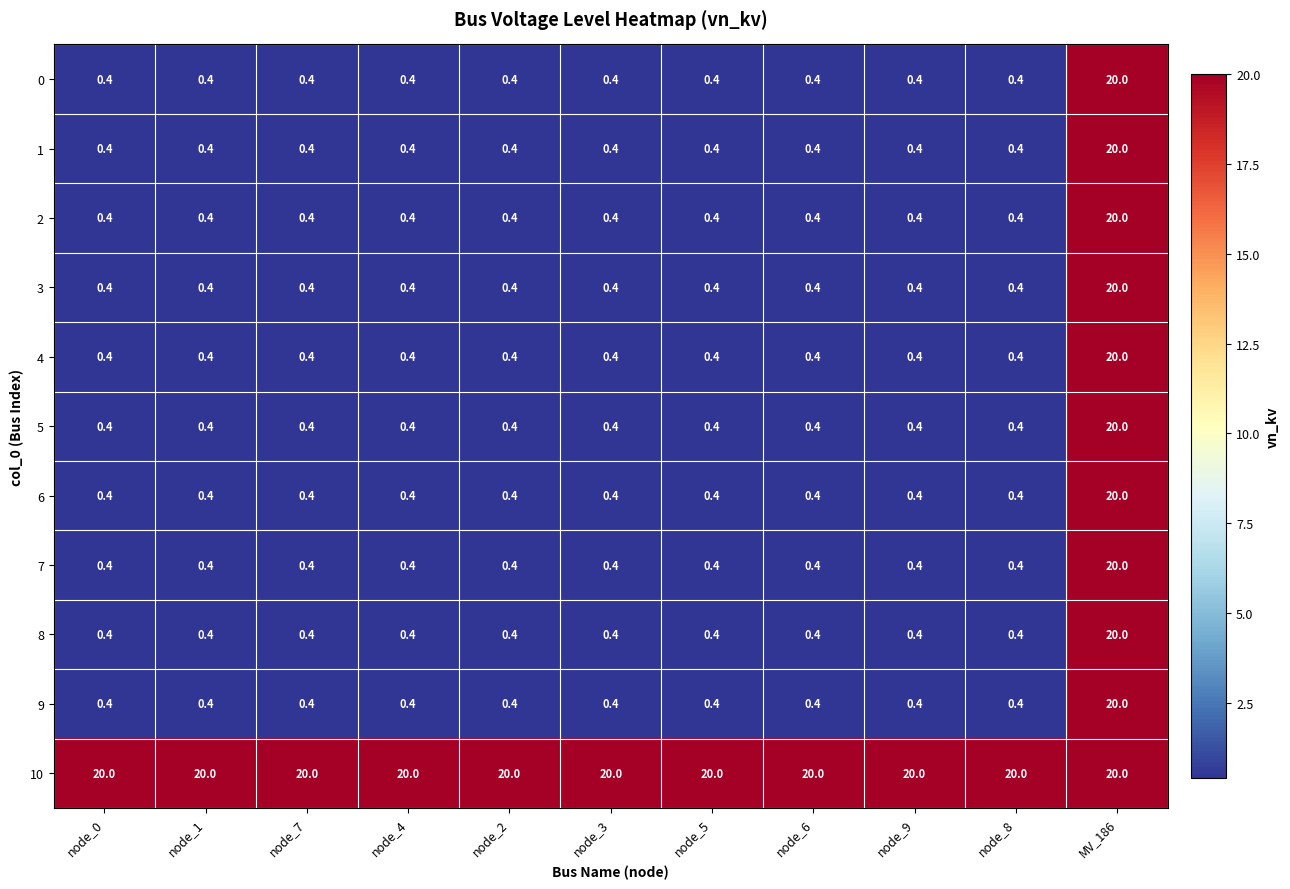

Which series has the largest total across all categories?

10